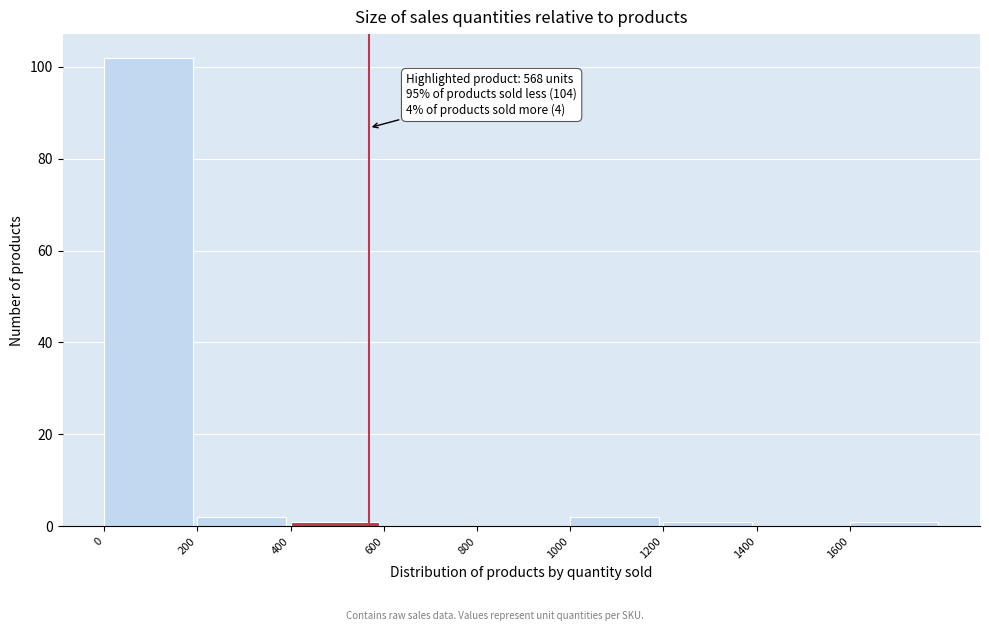

Which range on the x-axis has the tallest bar?

0 to 200